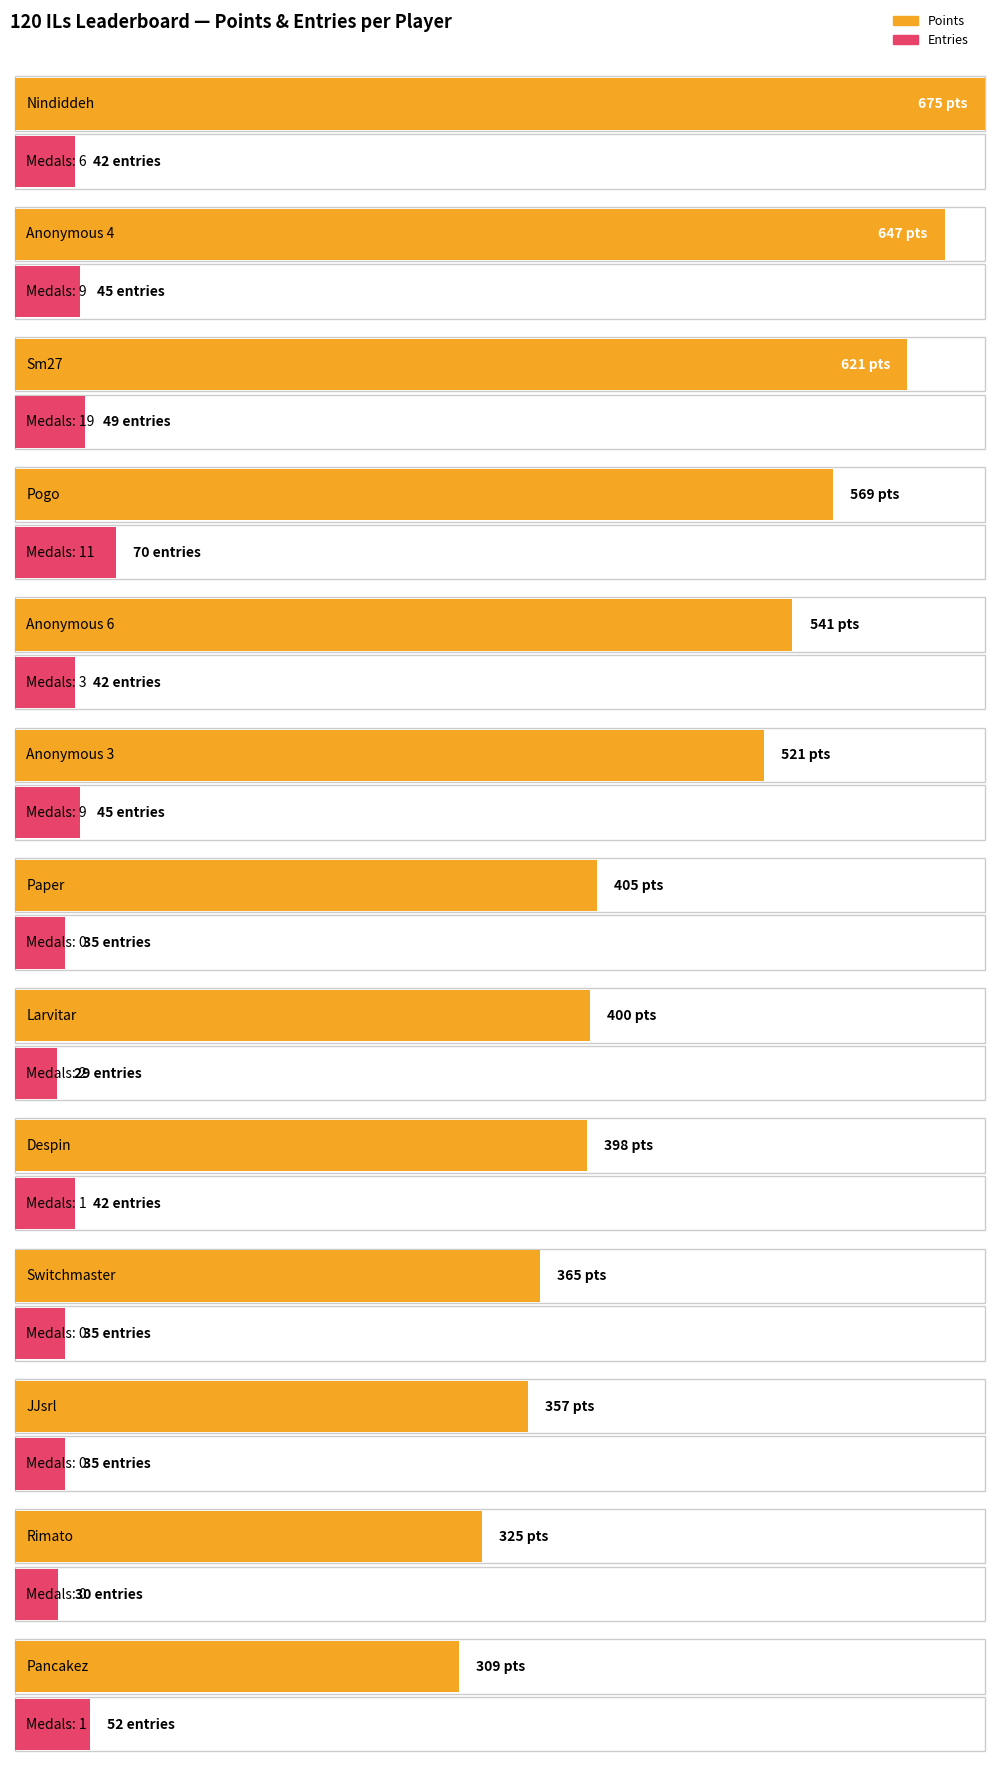

The value of Entries at Pogo is 70. True or false?

True